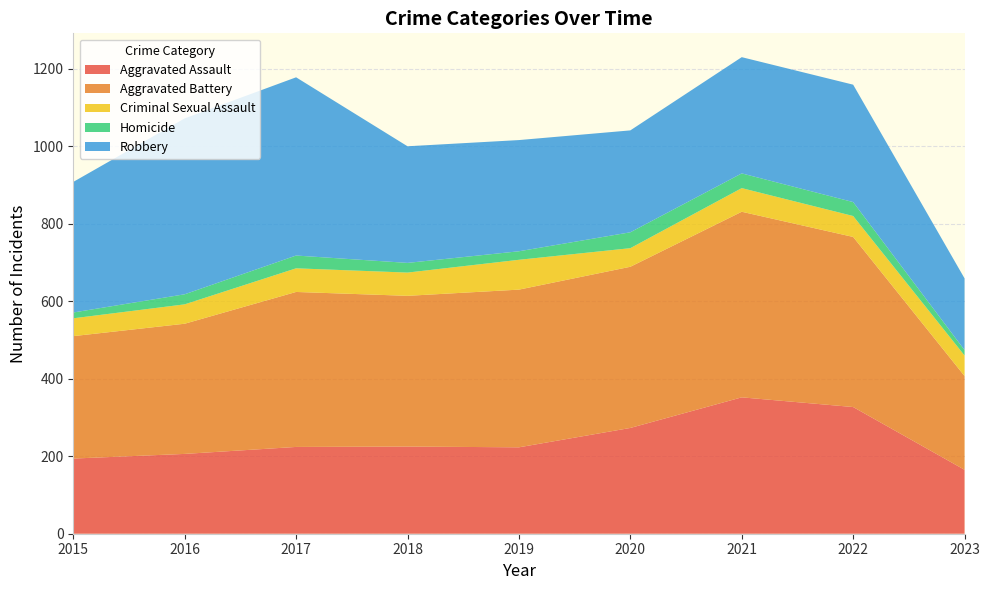

Reading left to right, transcribe all the data shown in this chart.

Aggravated Assault: 194	206	224	225	223	273	352	327	165
Aggravated Battery: 316	336	400	389	407	416	479	439	242
Criminal Sexual Assault: 46	50	61	60	77	48	61	54	53
Homicide: 15	26	33	25	22	41	38	36	14
Robbery: 337	454	460	301	287	263	300	303	185